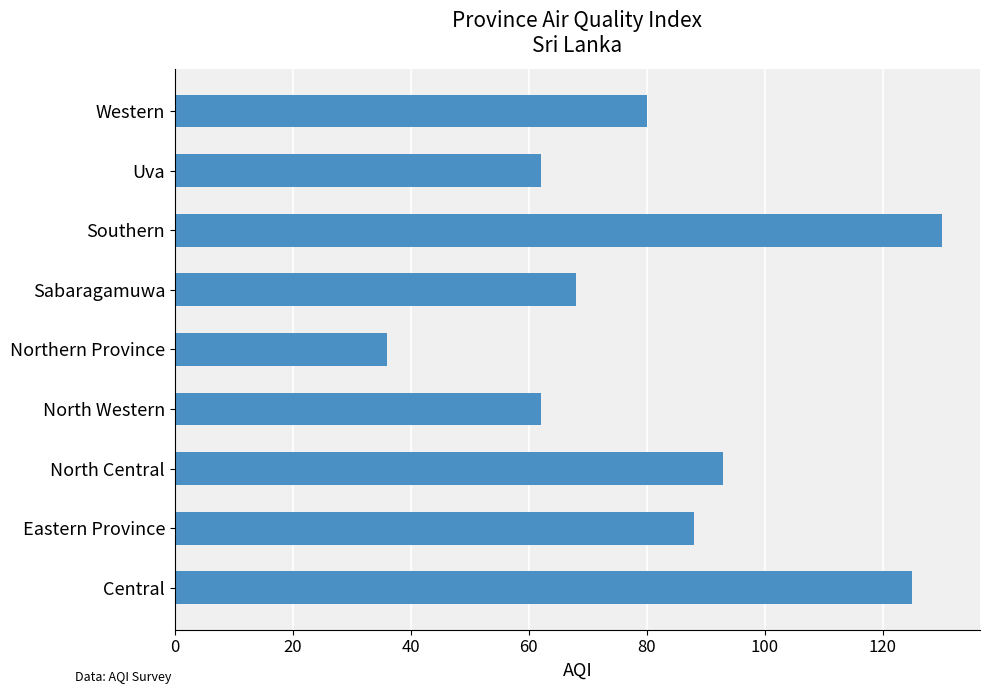

Which has a higher value, North Central or Southern?

Southern